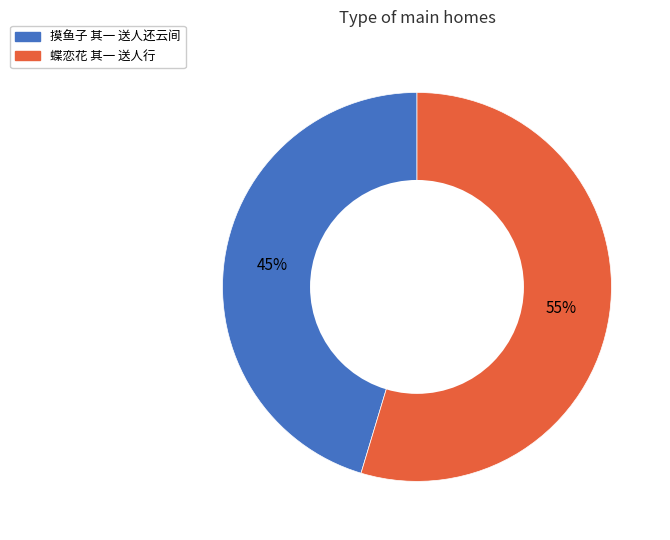

How many slices are in this pie chart?

2